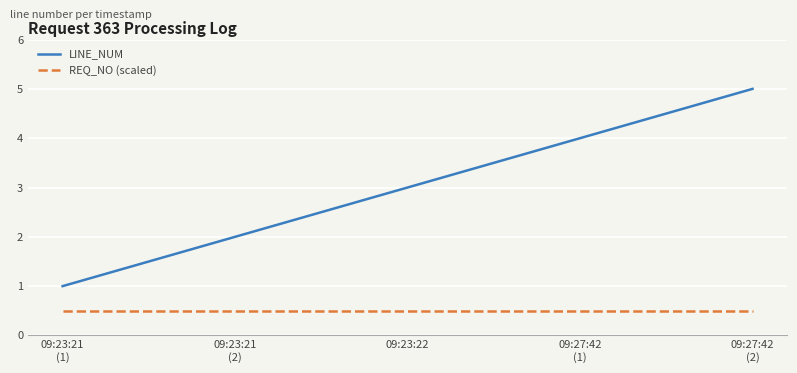

Is this an area chart (filled region under the line)?

No